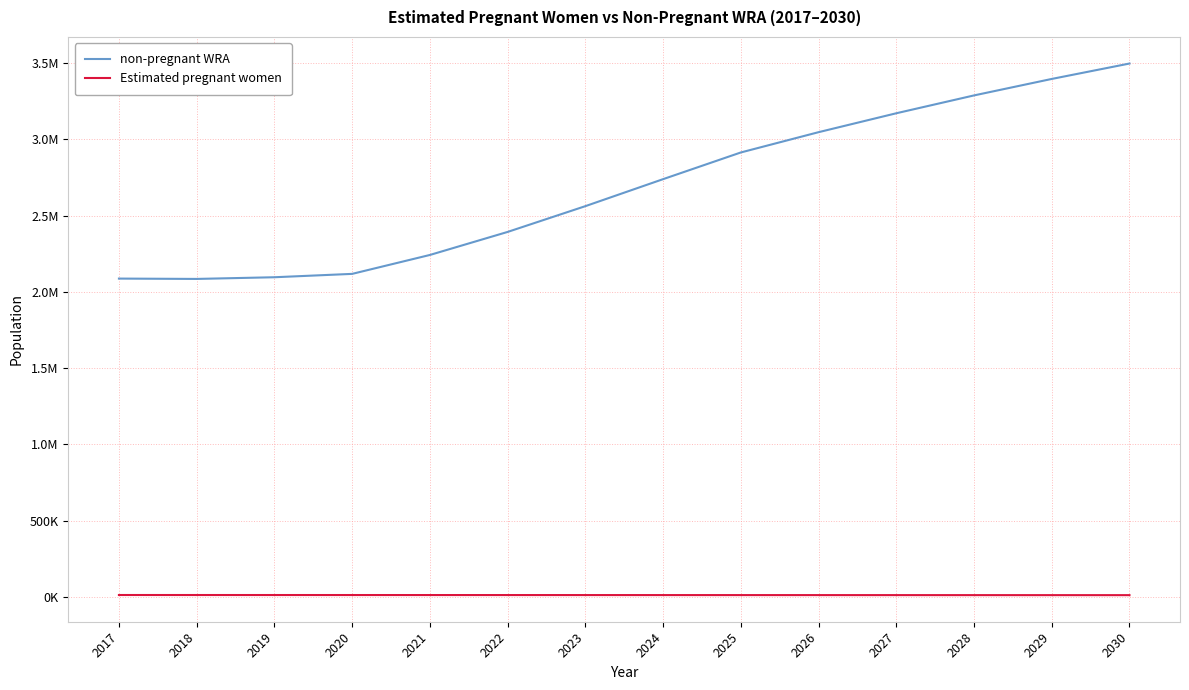

What is the sum of all non-pregnant WRA values?

37642938.2